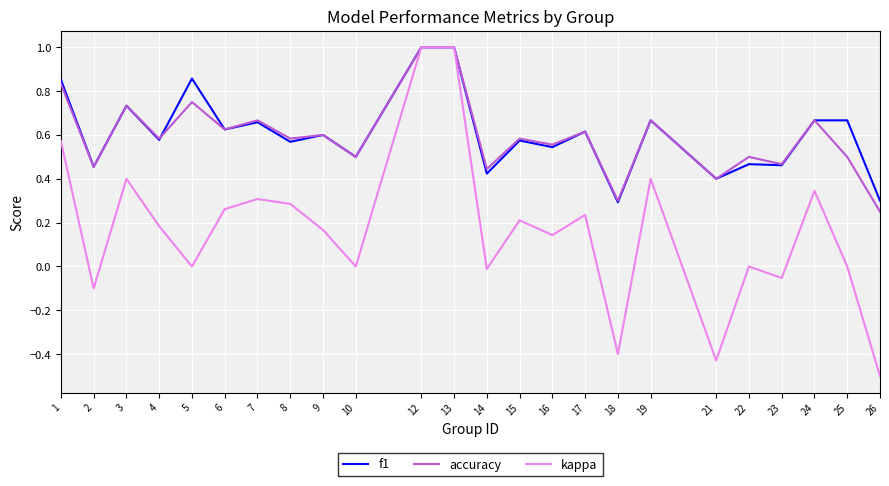

Rank the series at 25 from highest to lowest value.

f1, accuracy, kappa